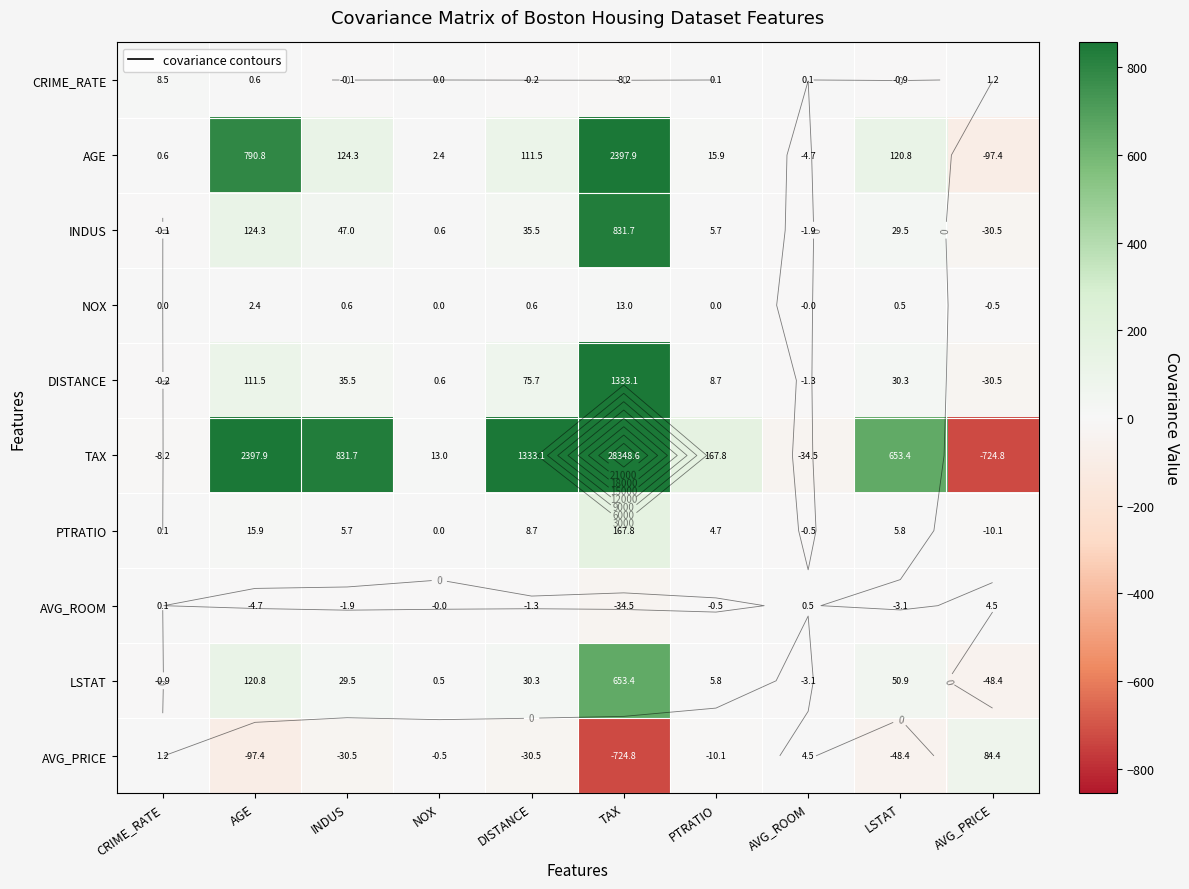

How many series are shown in this chart?

10